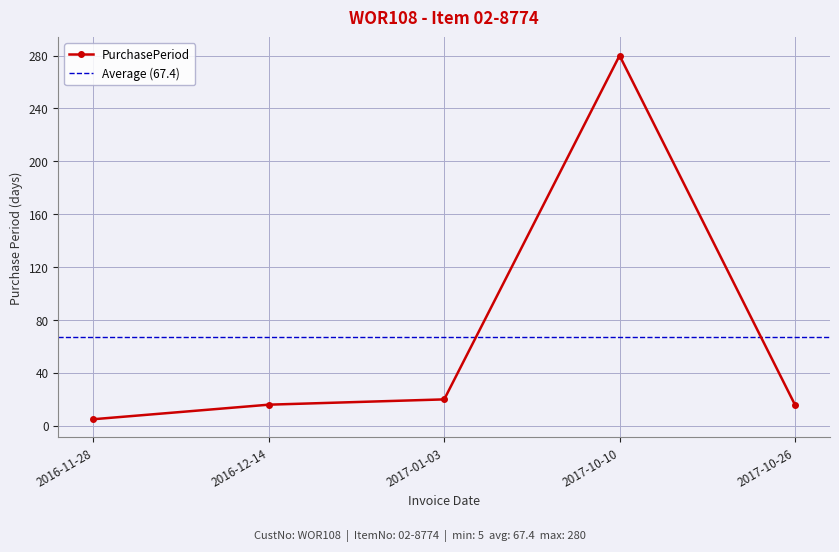

At which category does the chart reach its peak across all series?

2017-10-10